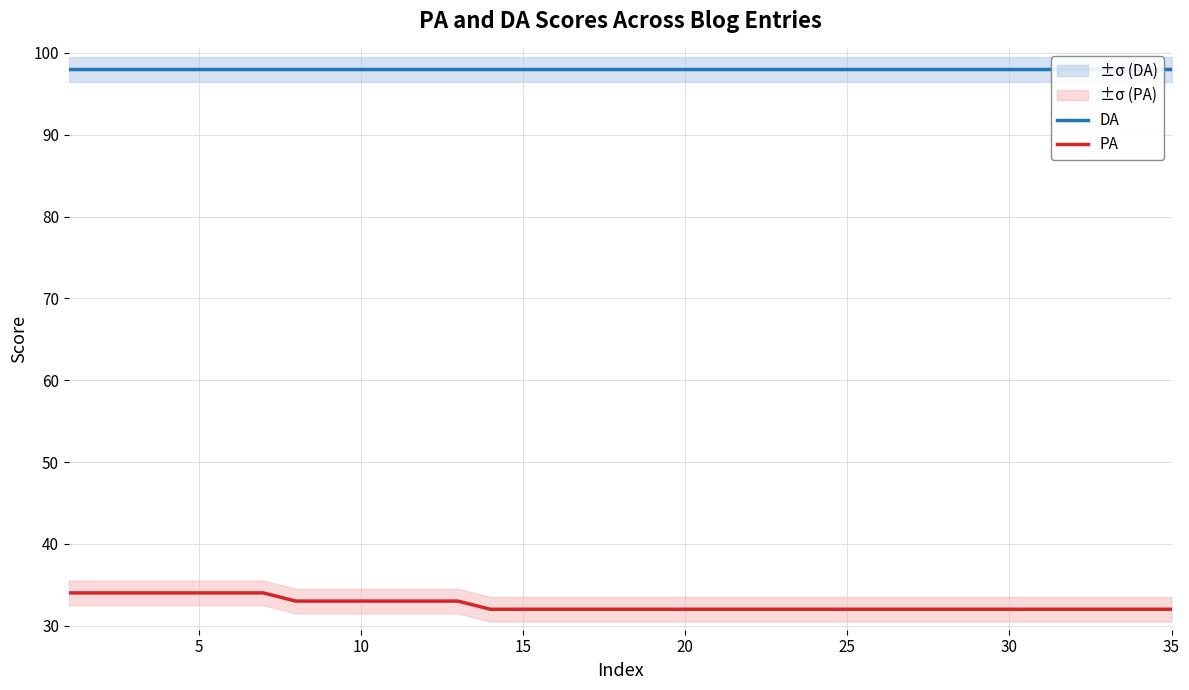

What is the minimum value for PA?

32